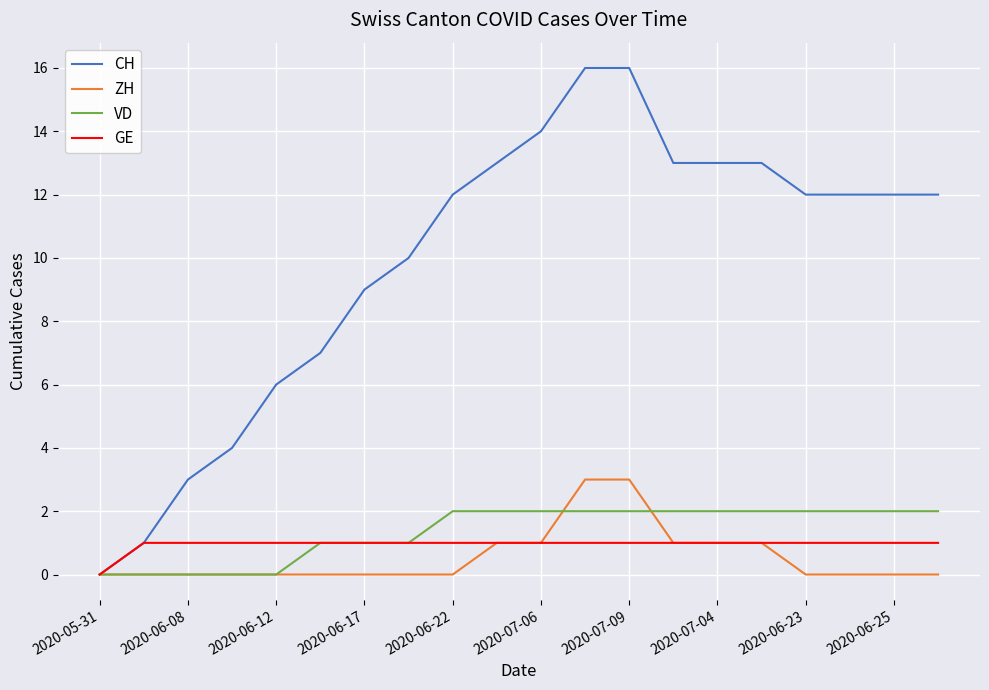

Which series has the largest total across all categories?

CH